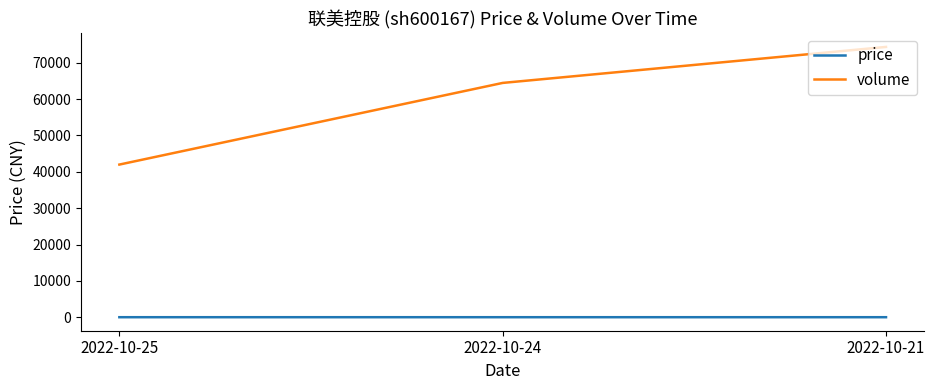

Reading left to right, what are all the values shown in this chart?

price: 6.4	6.4	6.4
volume: 41999.0	64465.0	74368.0